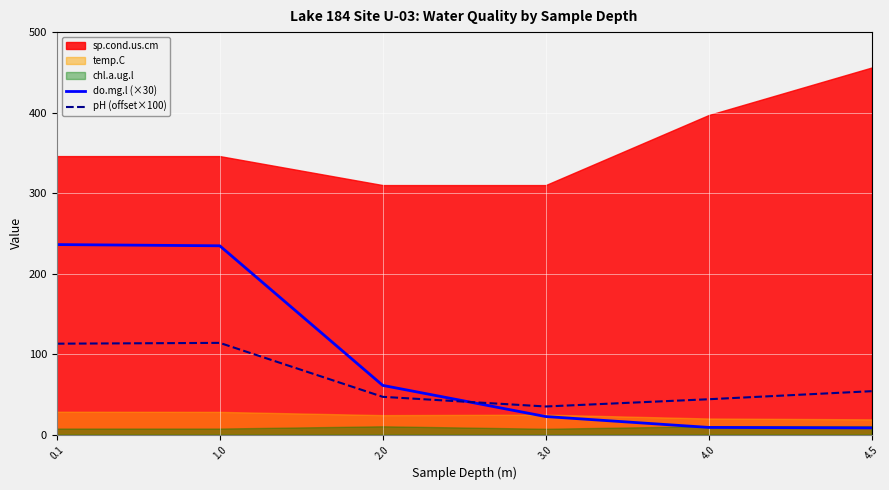

True or false: pH (offset×100) and do.mg.l (×30) intersect in this chart.

True